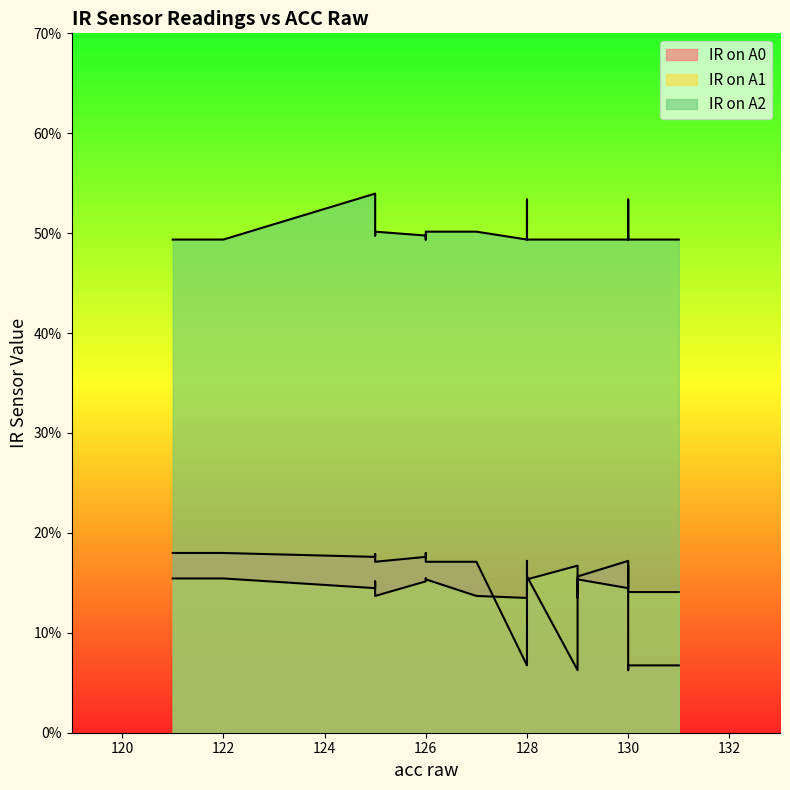

What is the maximum value shown in the chart?

0.5